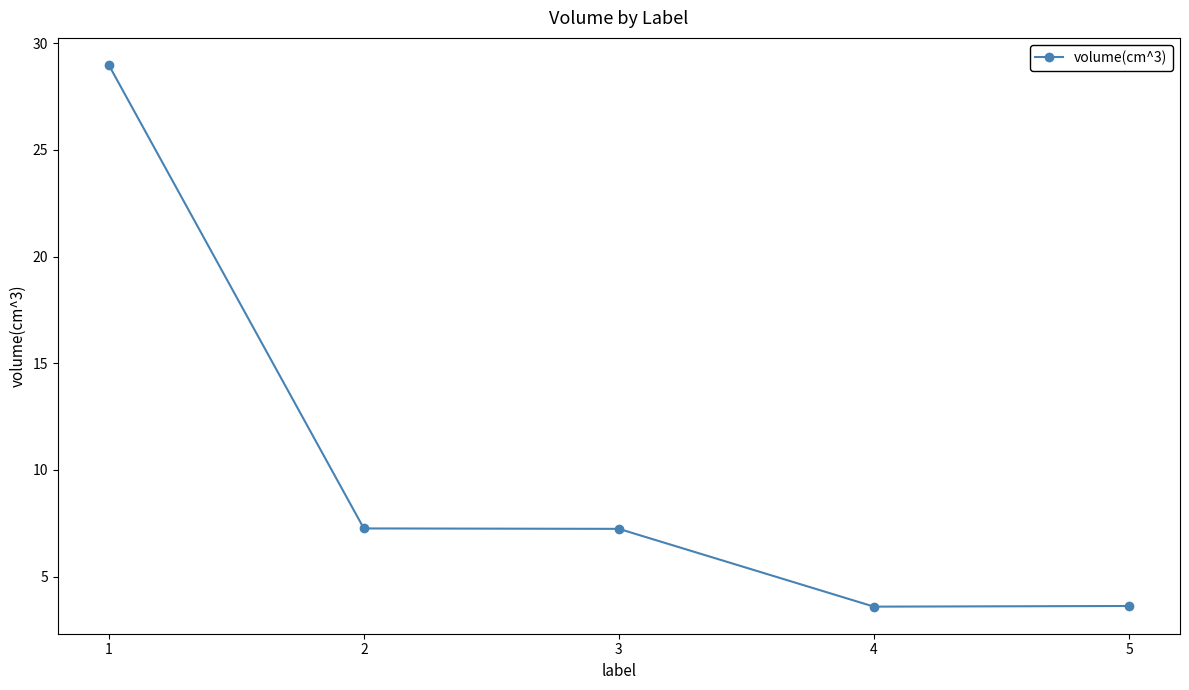

What is the greatest value displayed?

29.0